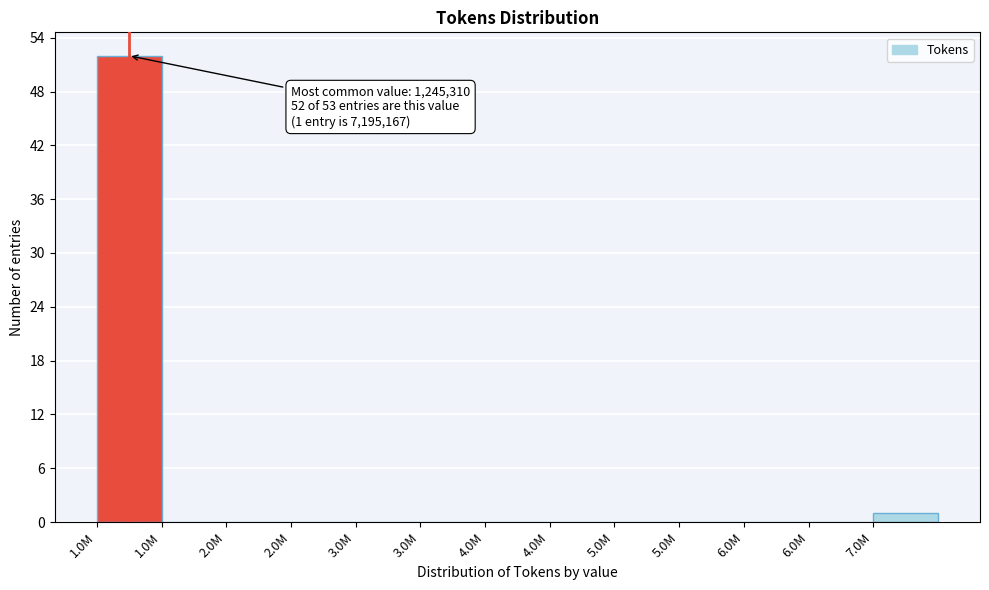

Are the bars horizontal?

No